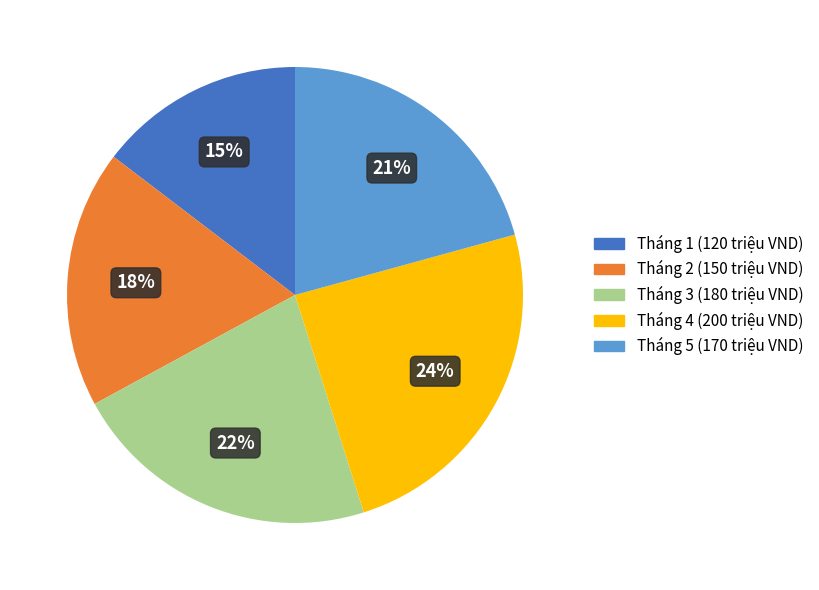

The Tháng 2 (150 triệu VND) slice represents 18% of the pie. True or false?

True